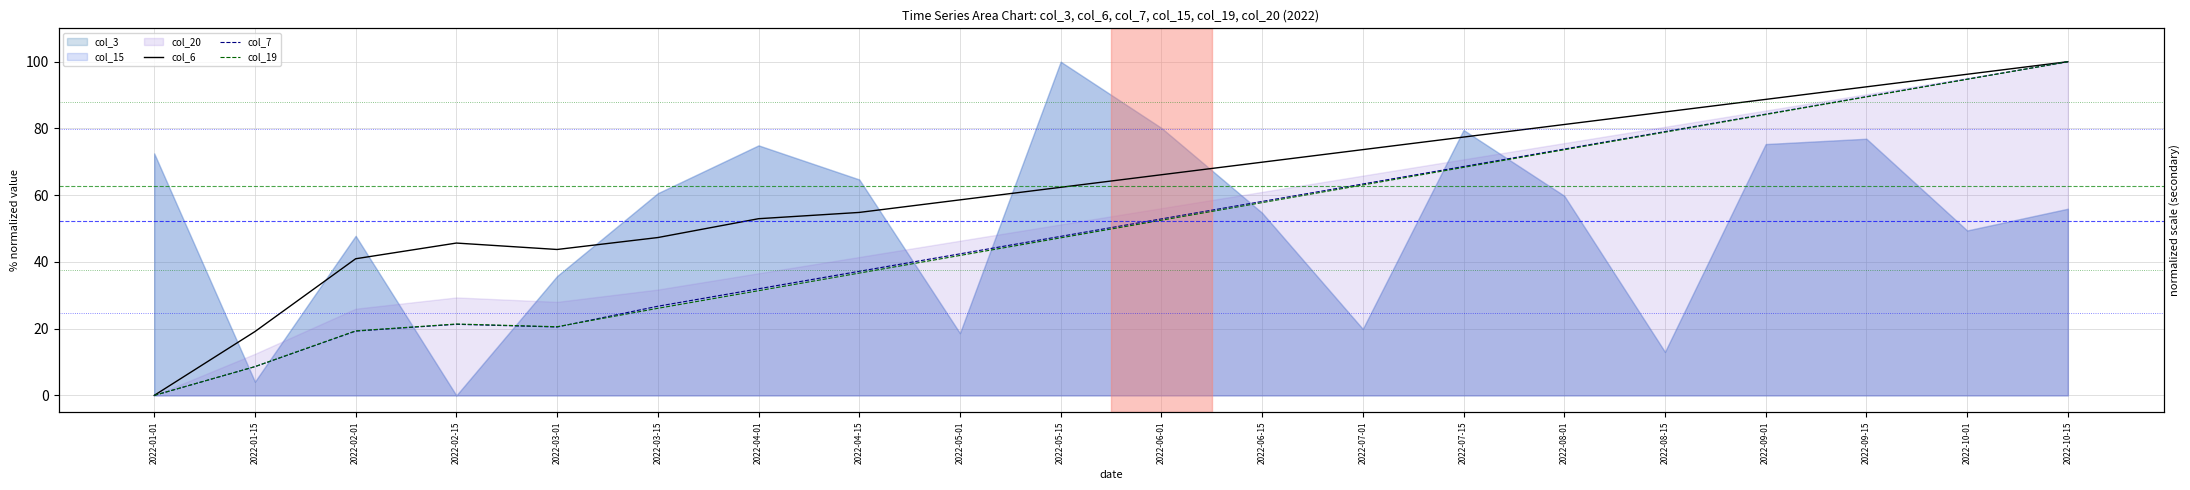

True or false: col_7 and col_6 cross at least once.

False